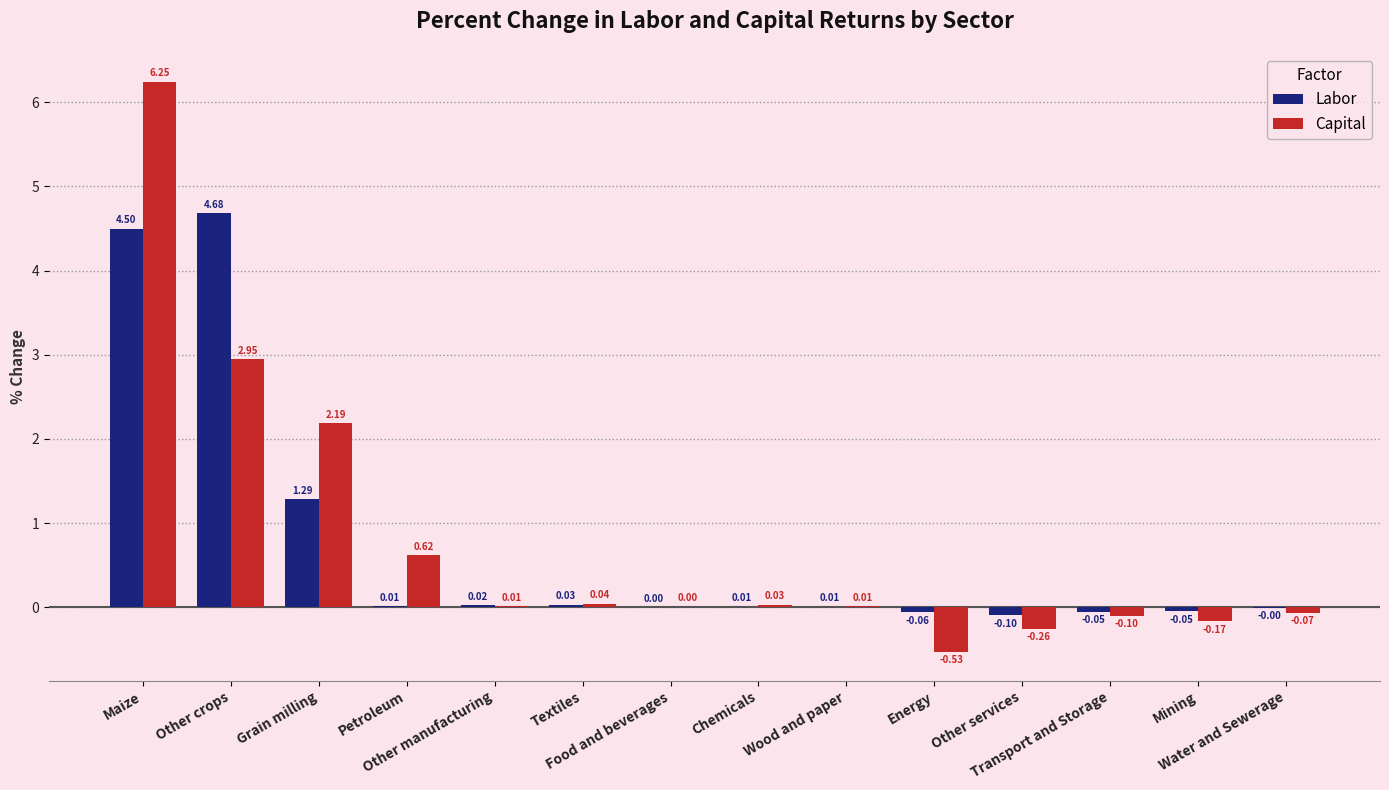

What is the sum of all Labor values?

10.3